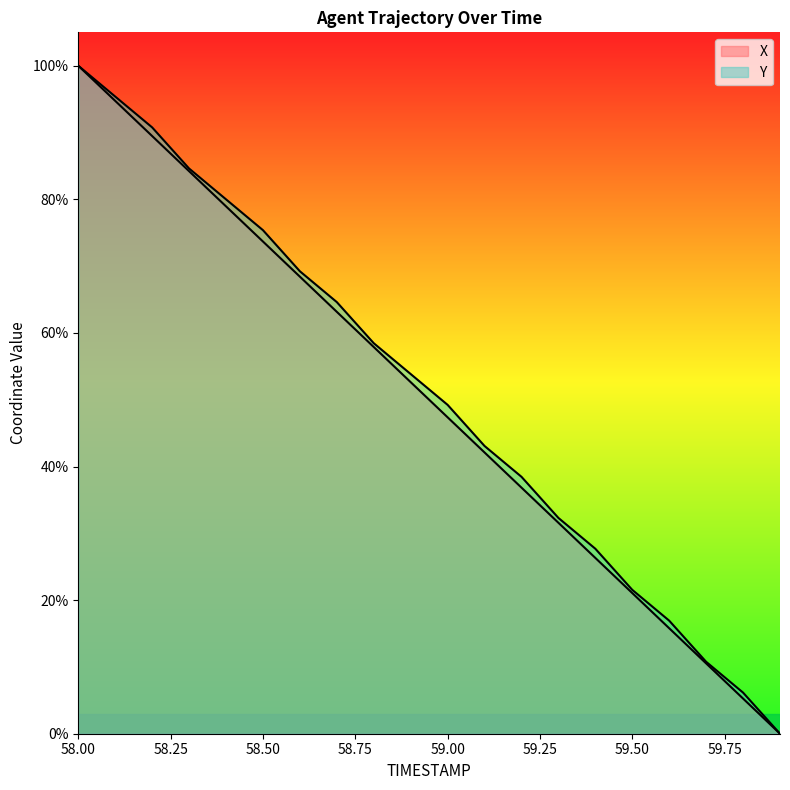

Is the value of X at 59.4 greater than the value of Y at 58.5?

No